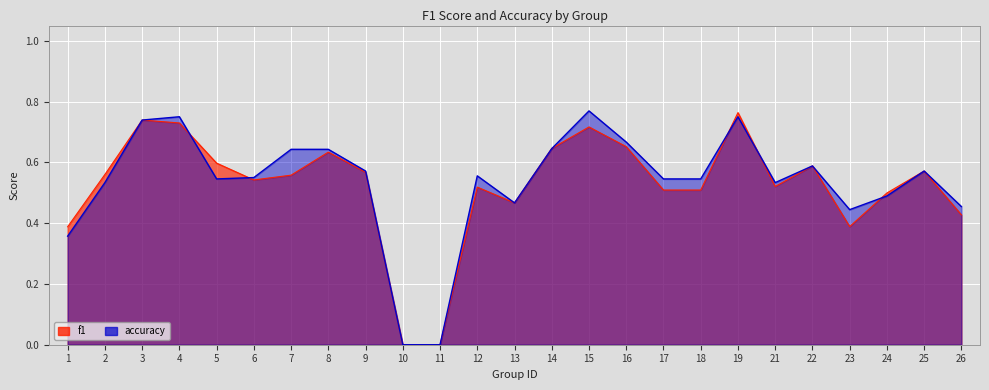

List the series in order of their overall mean, lowest first.

f1, accuracy